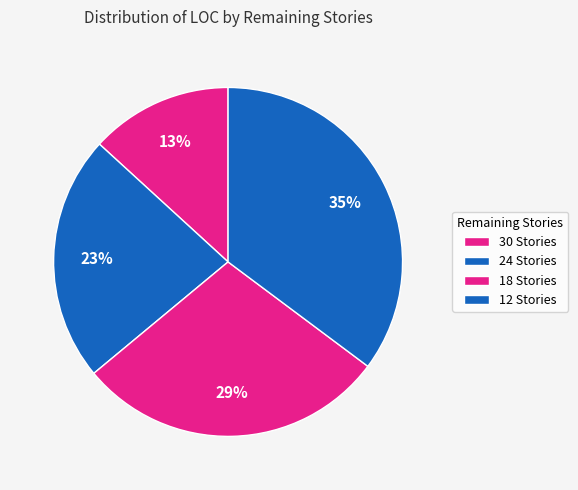

What percentage is NOT represented by 24 Stories?

77.2%